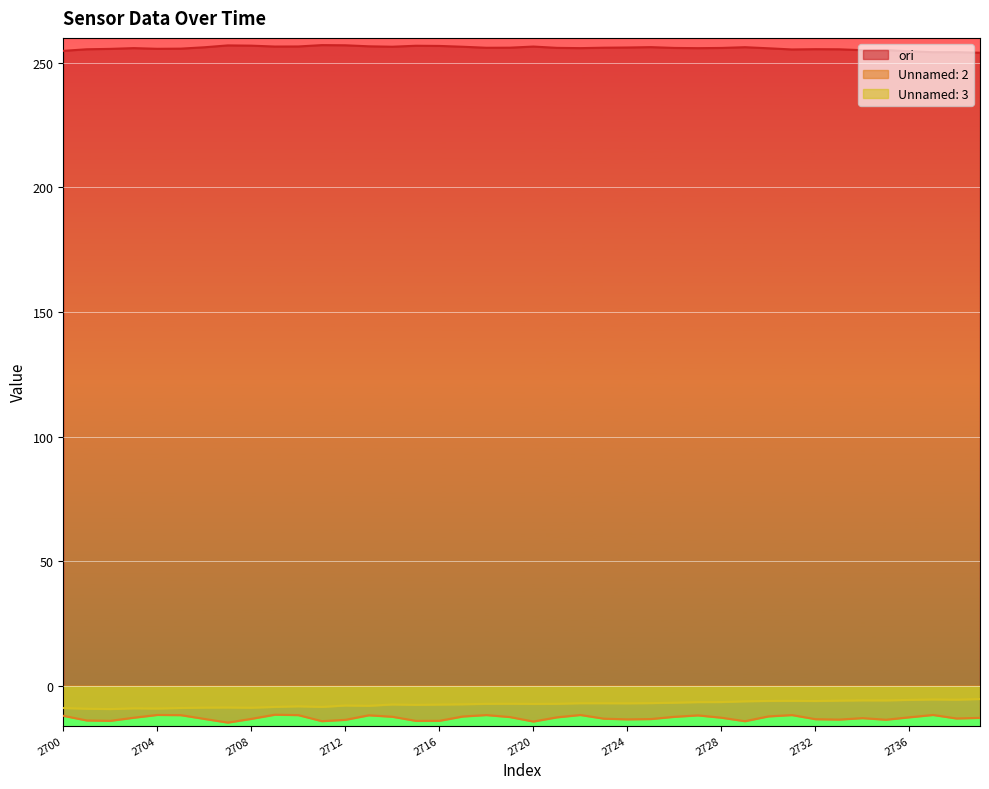

How many data points in Unnamed: 3 are less than -7?

25